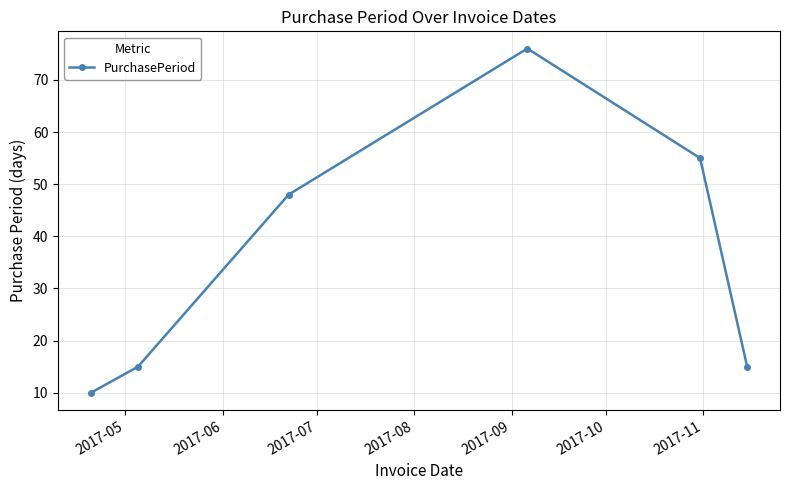

What is the difference between the second highest and second lowest values?

40